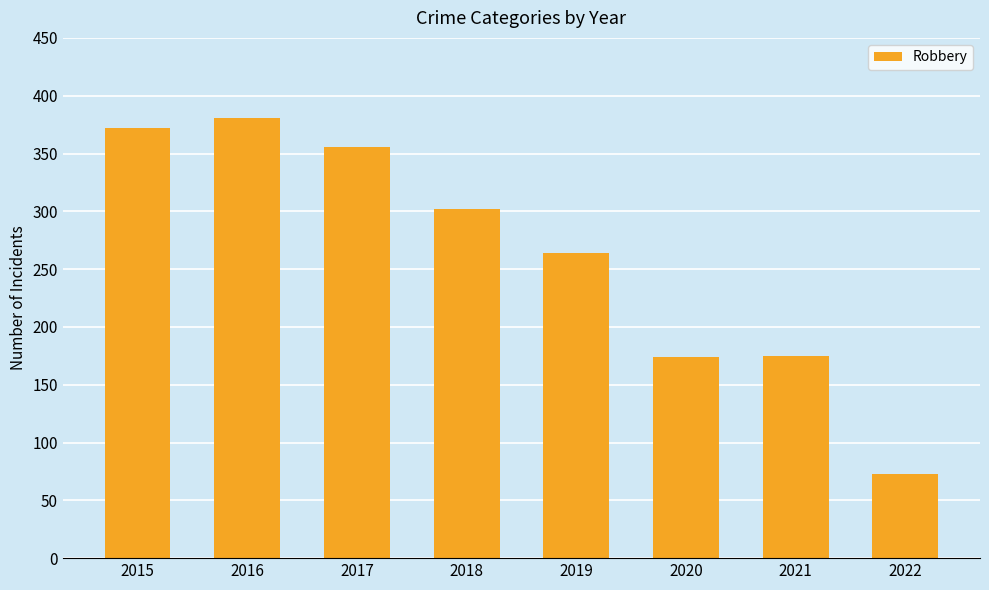

What is the difference between the second highest and second lowest values?

198